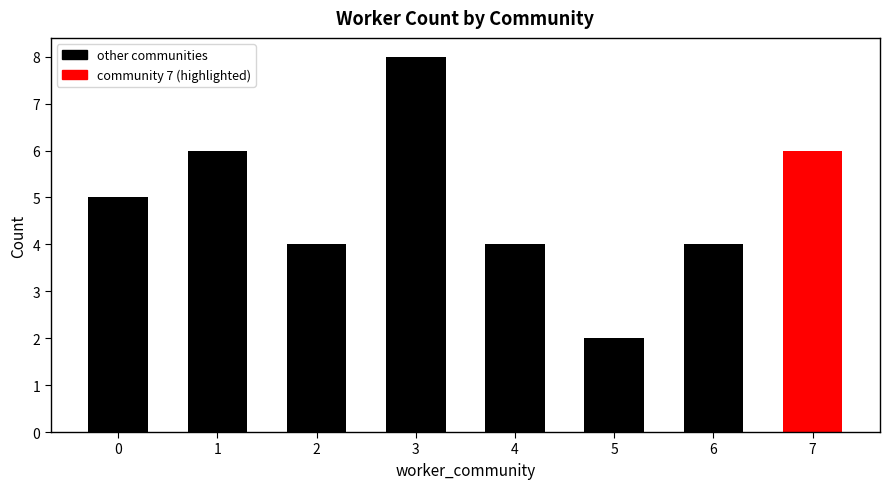

What is the smallest value displayed?

2